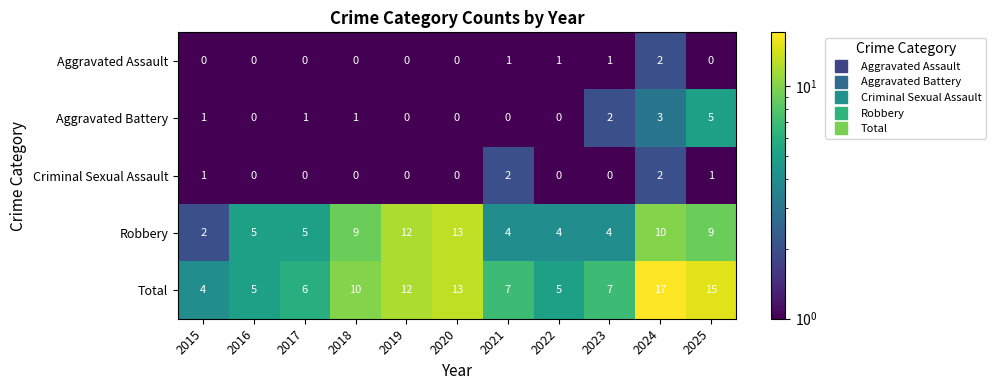

What is the difference between the maximum and minimum values in the Total series?

13